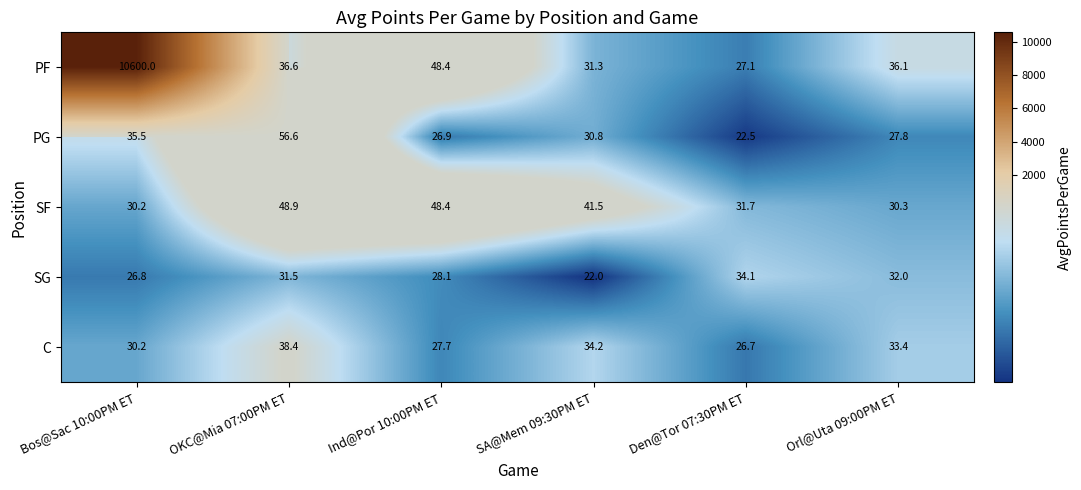

Is it true that SG equals 32.0 at Orl@Uta 09:00PM ET?

True